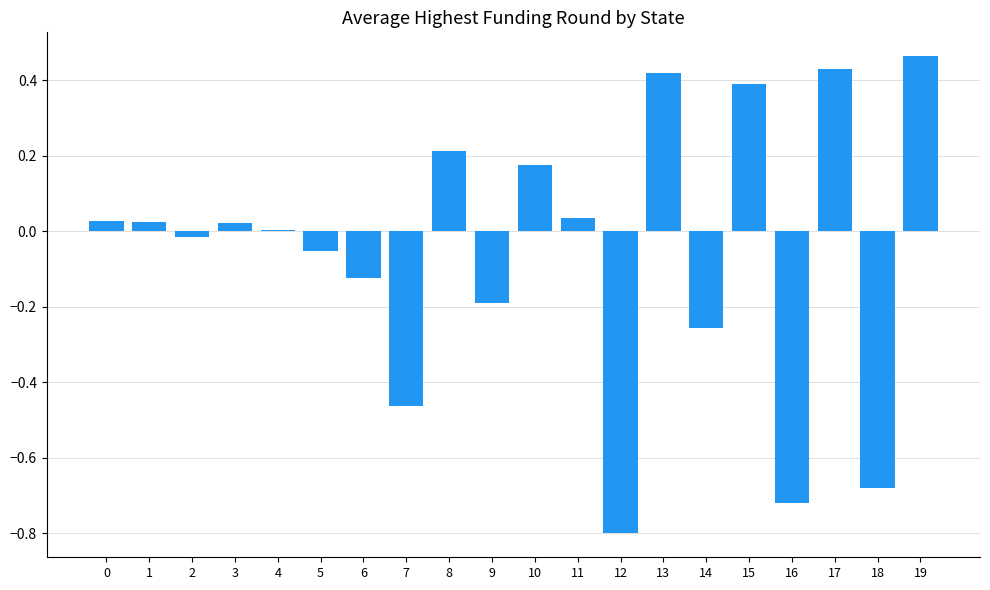

Is it true that the value at 12 is -0.5?

False